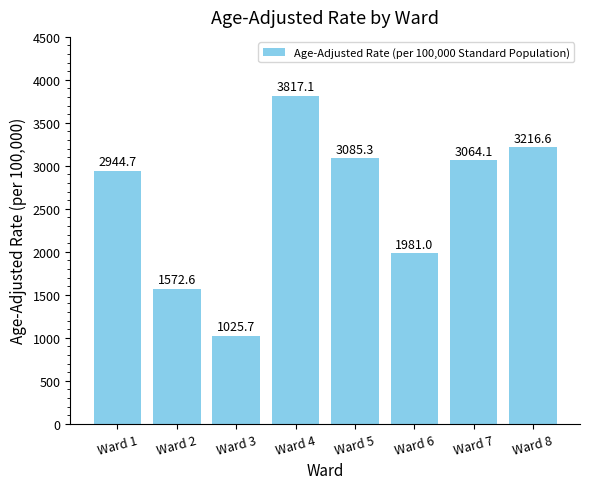

Approximately how many times larger is the value at Ward 3 compared to Ward 8?

0.3